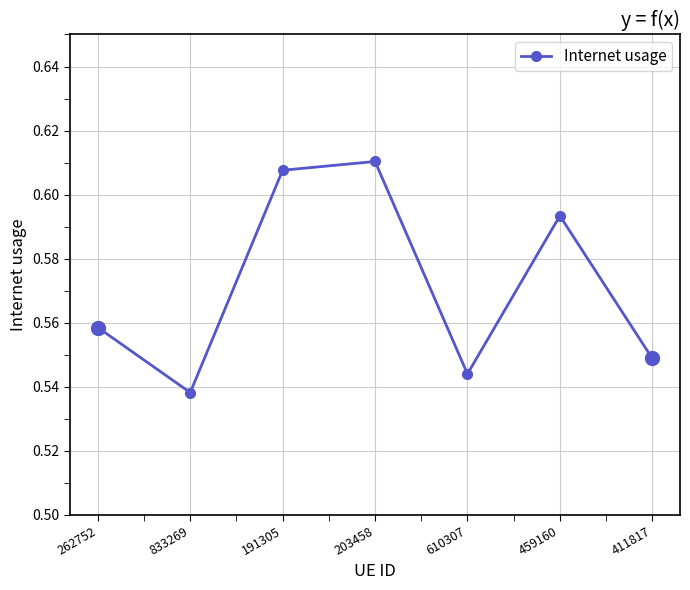

Rank the categories by value from lowest to highest.

833269, 610307, 411817, 262752, 459160, 191305, 203458